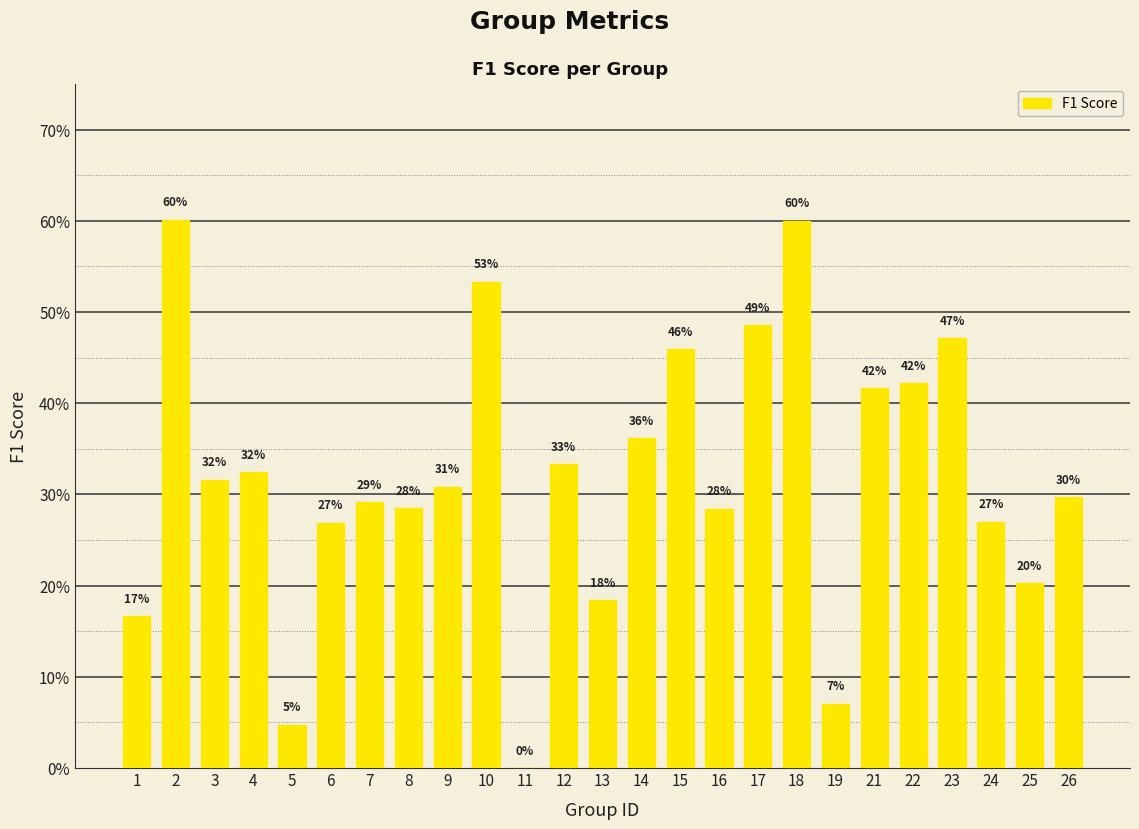

What is the sum of the values at 26 and 23?

0.8